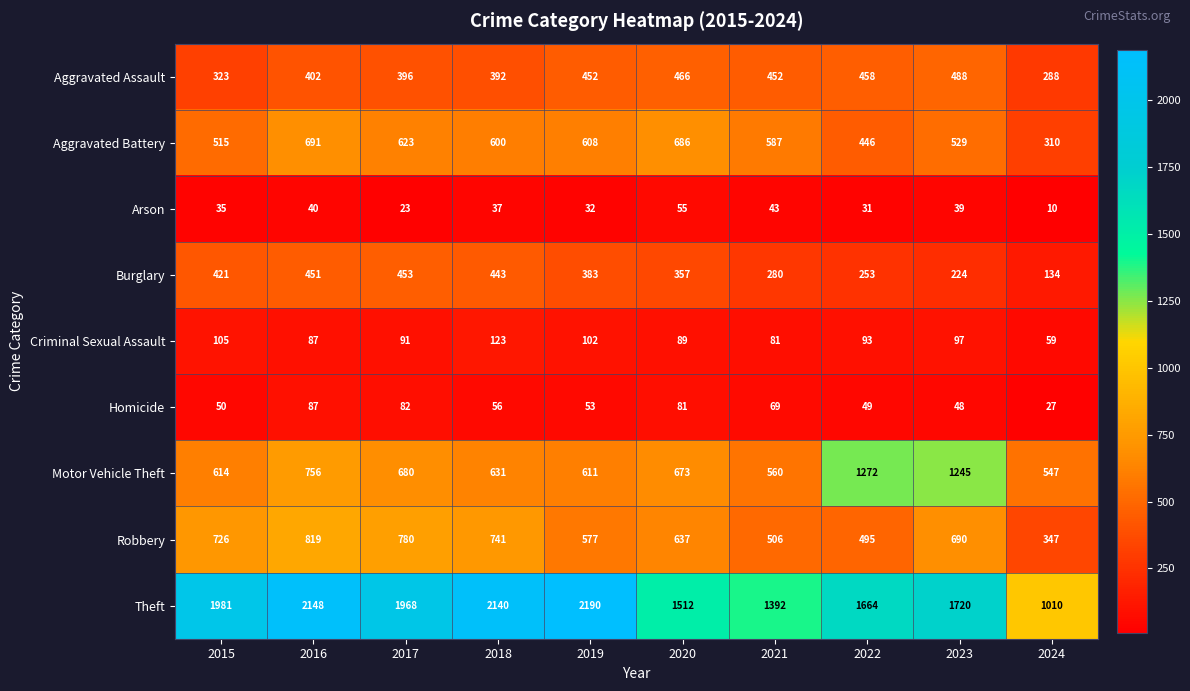

What is the difference between the highest and lowest values at 2019?

2158